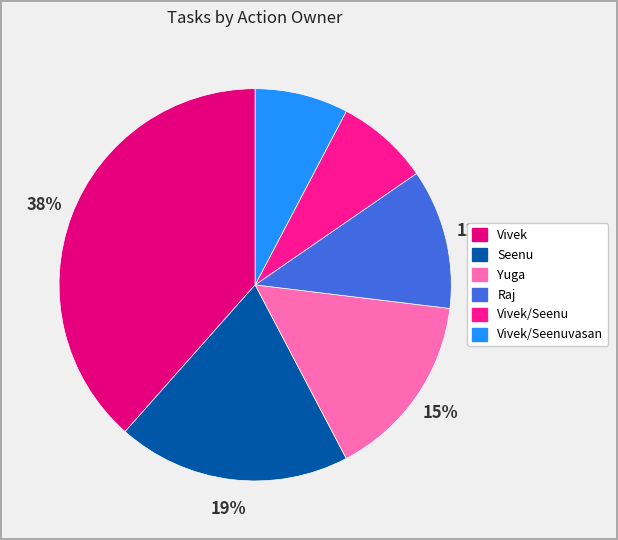

Count the number of slices in the pie.

6